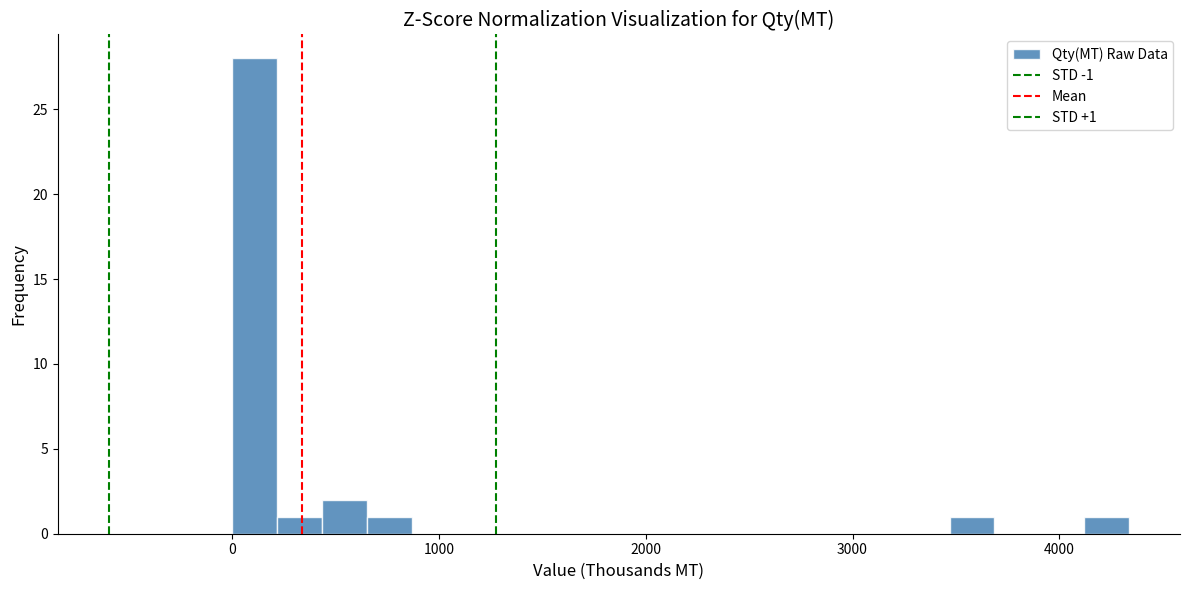

Read against the x-axis, roughly where is the centre of the tallest bar?

100